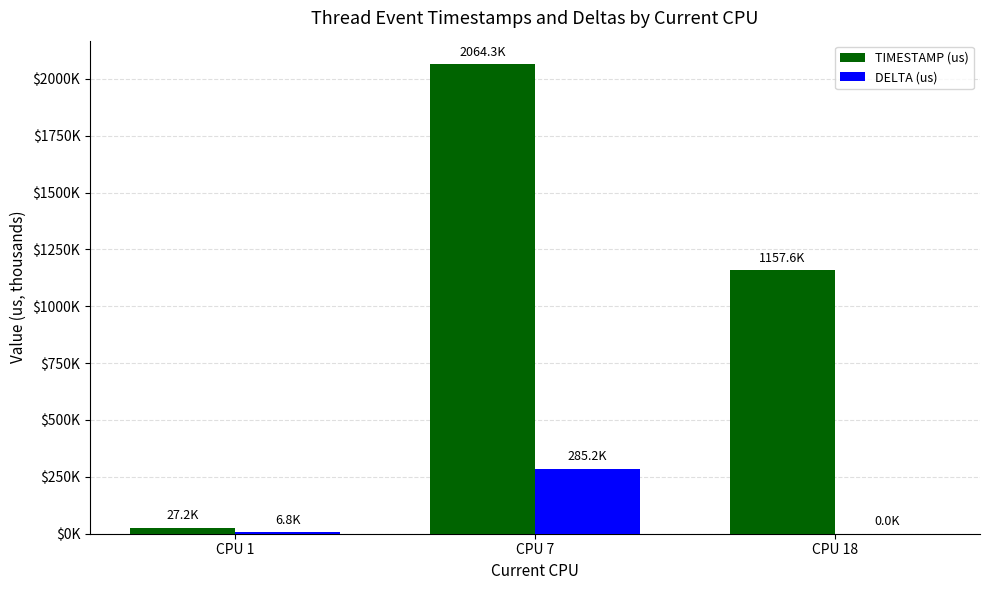

Are the bars grouped side by side (vs. stacked)?

Yes